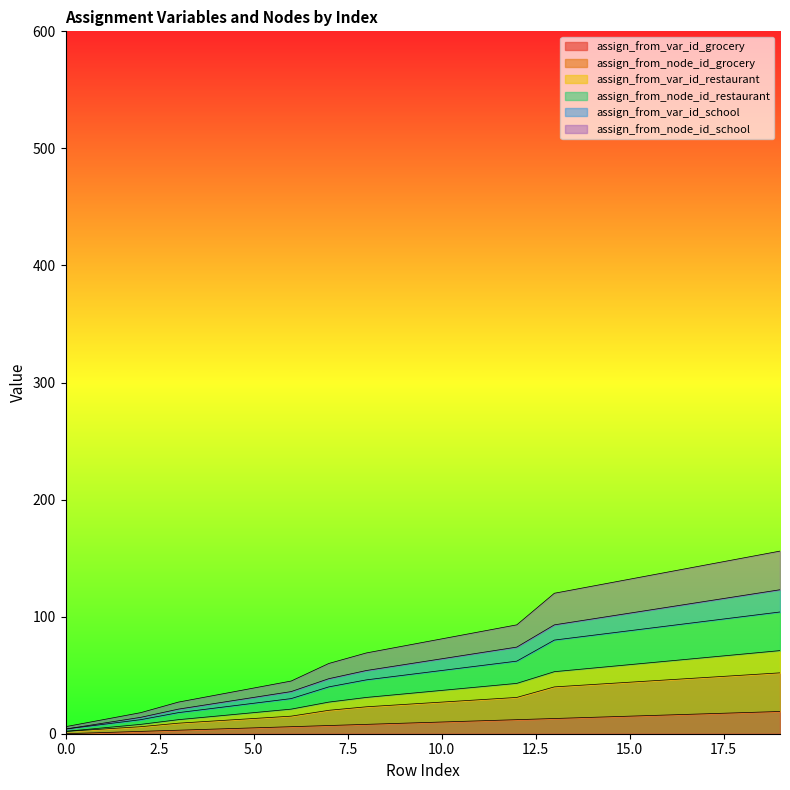

True or false: assign_from_var_id_restaurant and assign_from_var_id_grocery intersect in this chart.

False